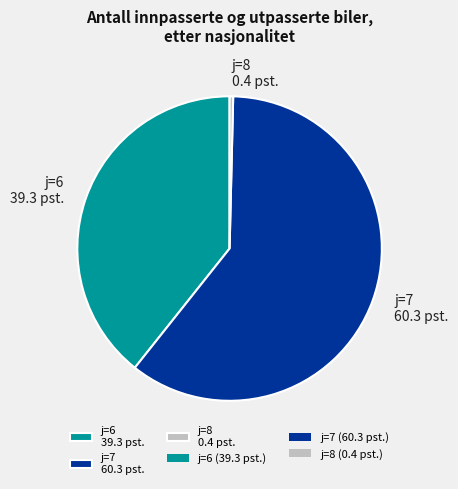

Rank the categories by value from highest to lowest.

j=7 60.3 pst., j=6 39.3 pst., j=8 0.4 pst.